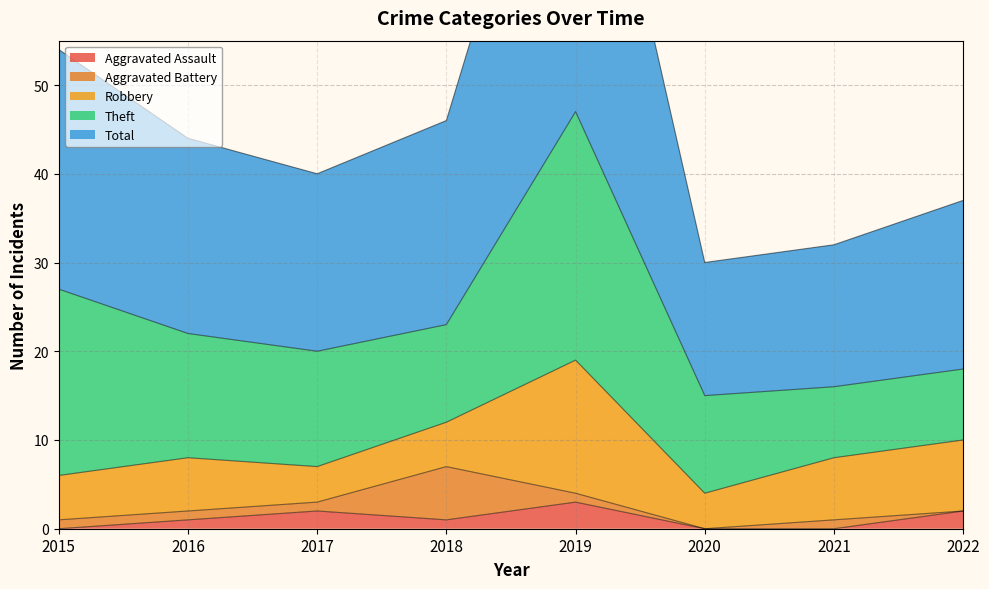

At which label is Theft closest to 18?

2015